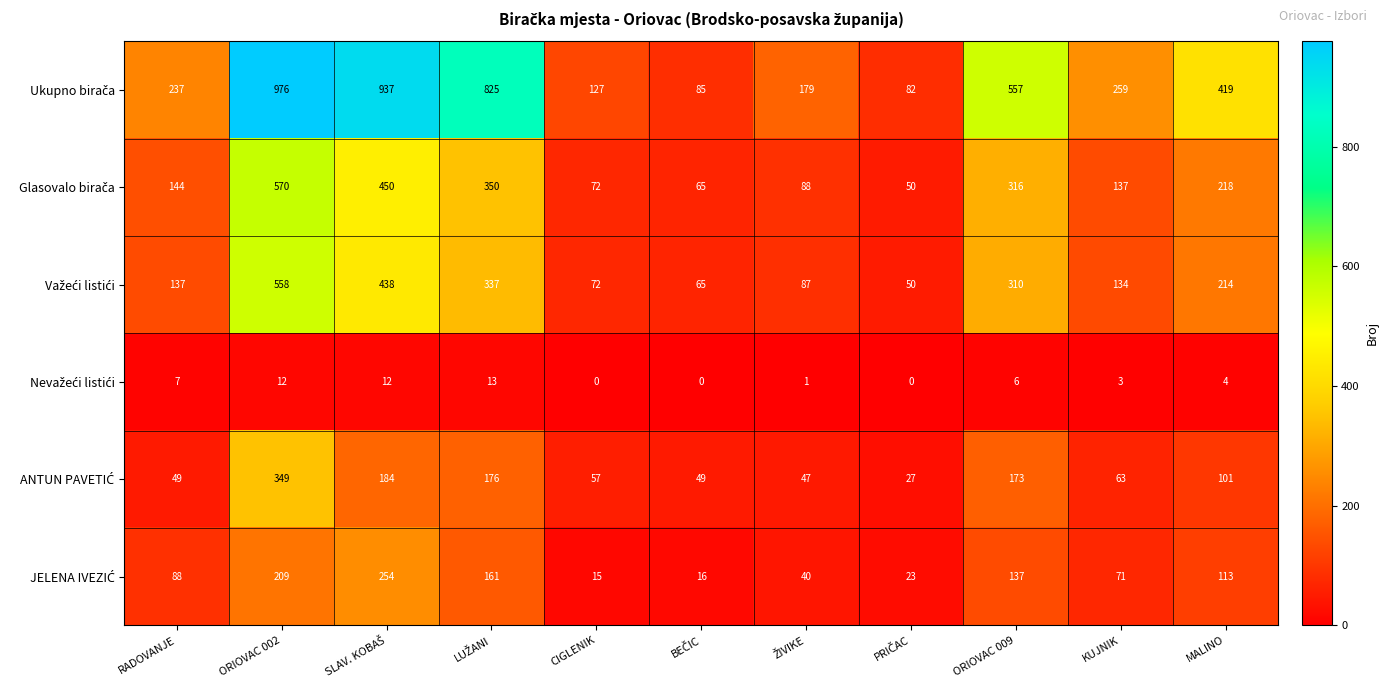

At how many categories does at least one series exceed 232?

7